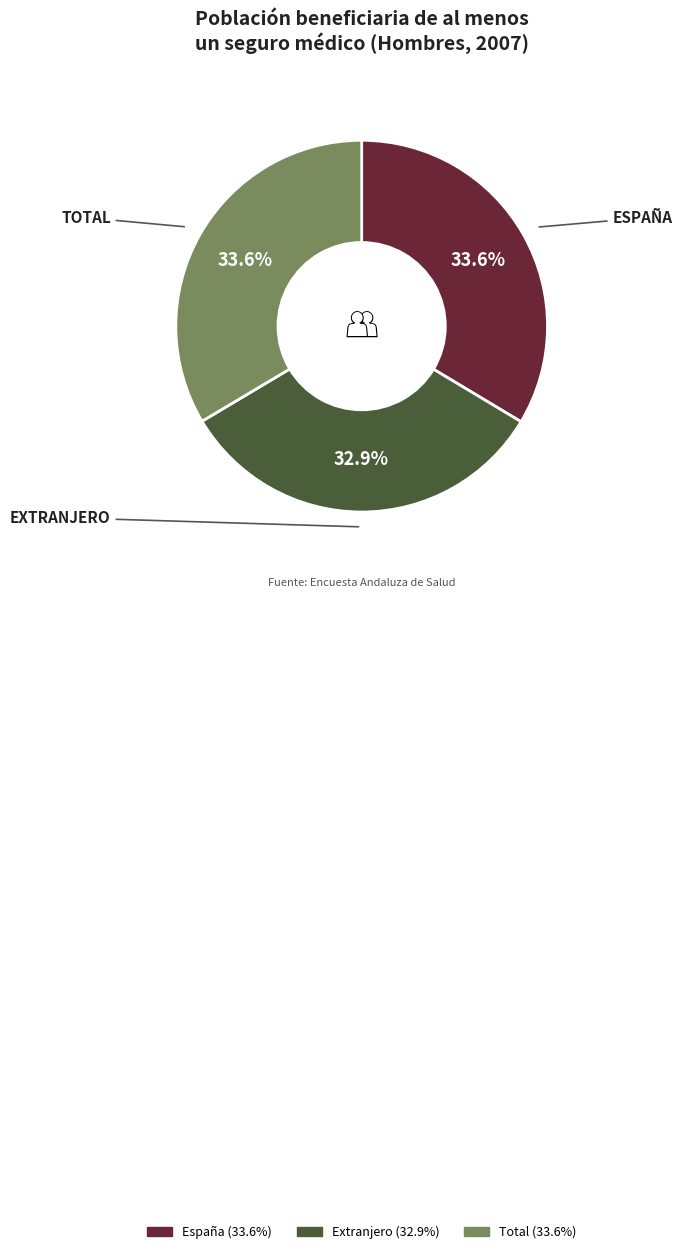

Is the sum of Extranjero and Total greater than half?

Yes